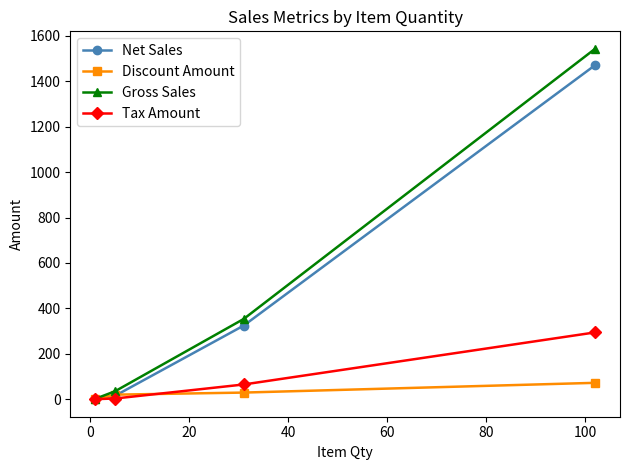

What is the value of the Net Sales point at the 3rd from the left?

324.2